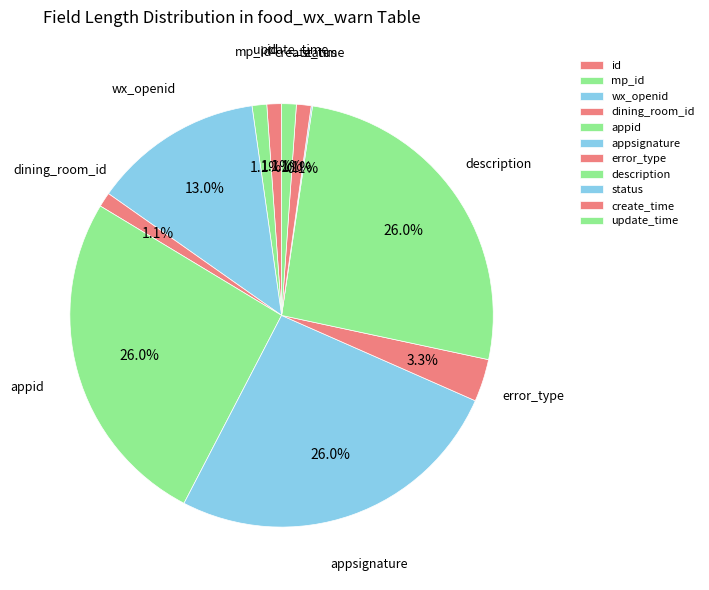

Does mp_id represent more than half of the total?

No